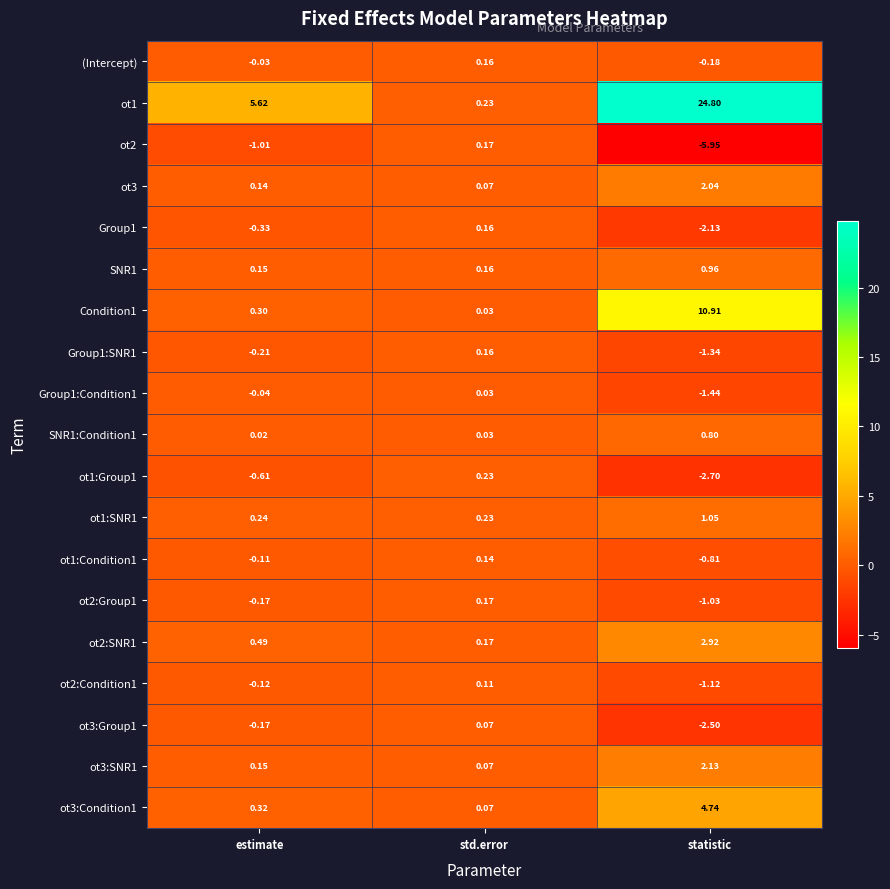

Which category has the lowest value across all series?

statistic